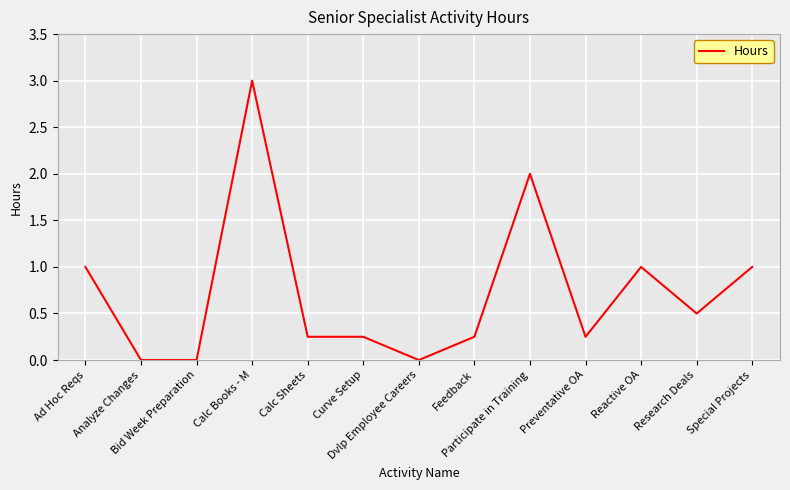

The value at Preventative OA is 0.1. True or false?

False